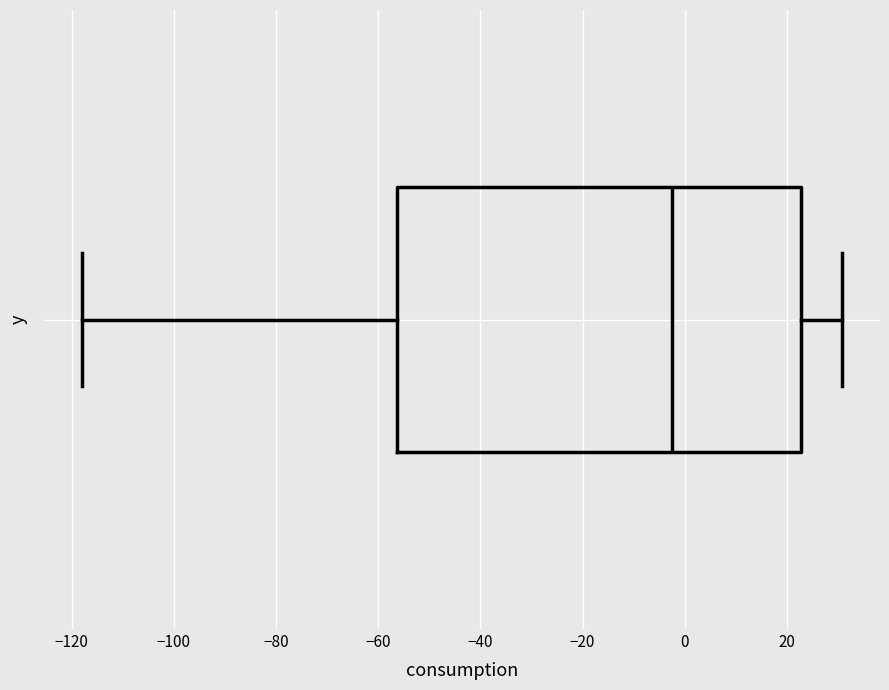

Read this box plot against the x-axis: the position of the median line, the range covered by the box, and the ends of both whiskers. The values are not printed on the chart, so give them approximately, as read against the axis.

median -2, box -56 to 22, whiskers -118 to 30